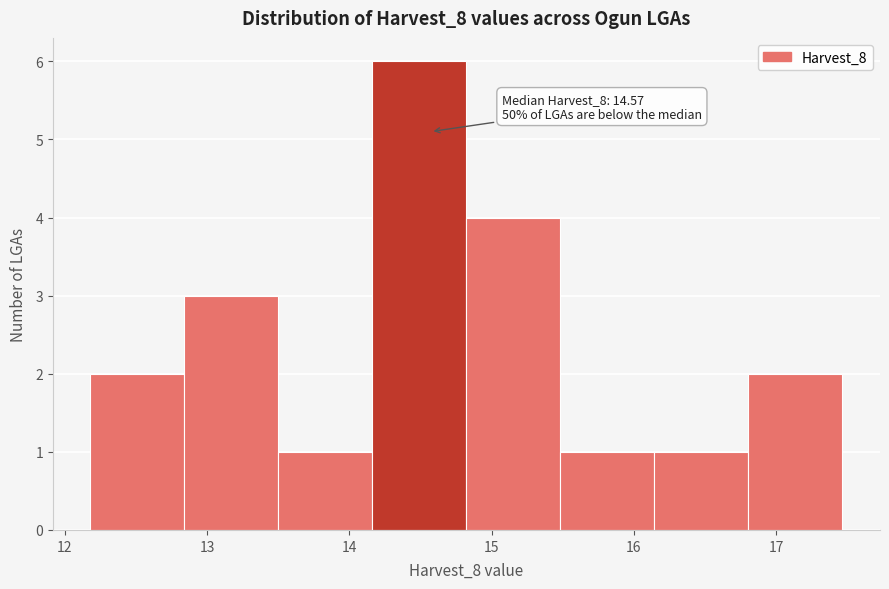

Which range on the x-axis has the tallest bar?

14.2 to 14.8